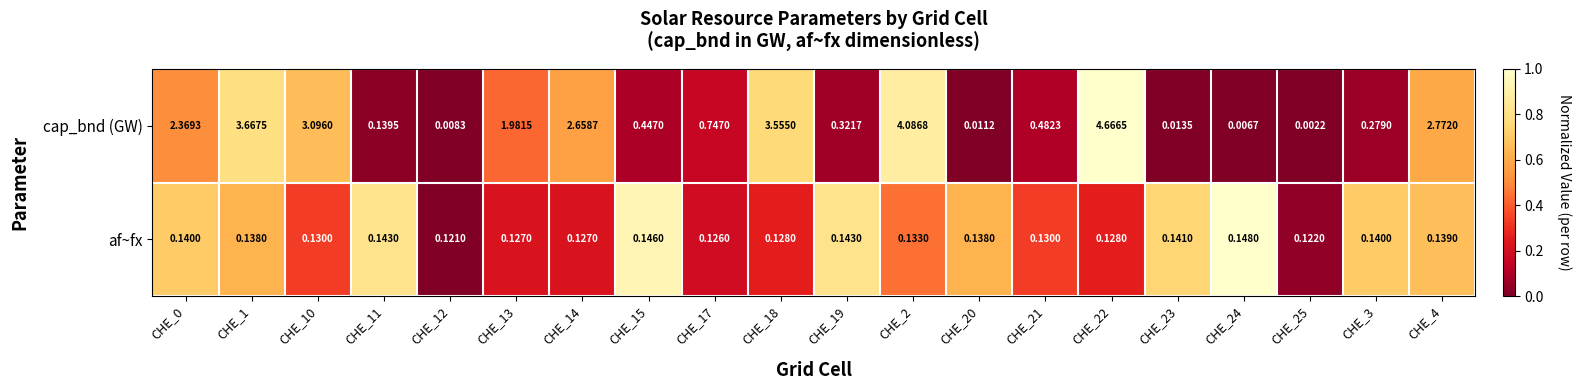

Which series has the largest total across all categories?

cap_bnd (GW)